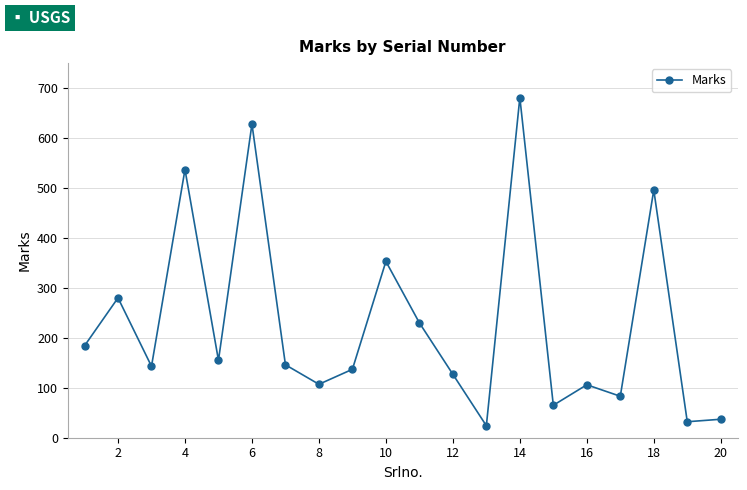

What is the minimum value shown in the chart?

24